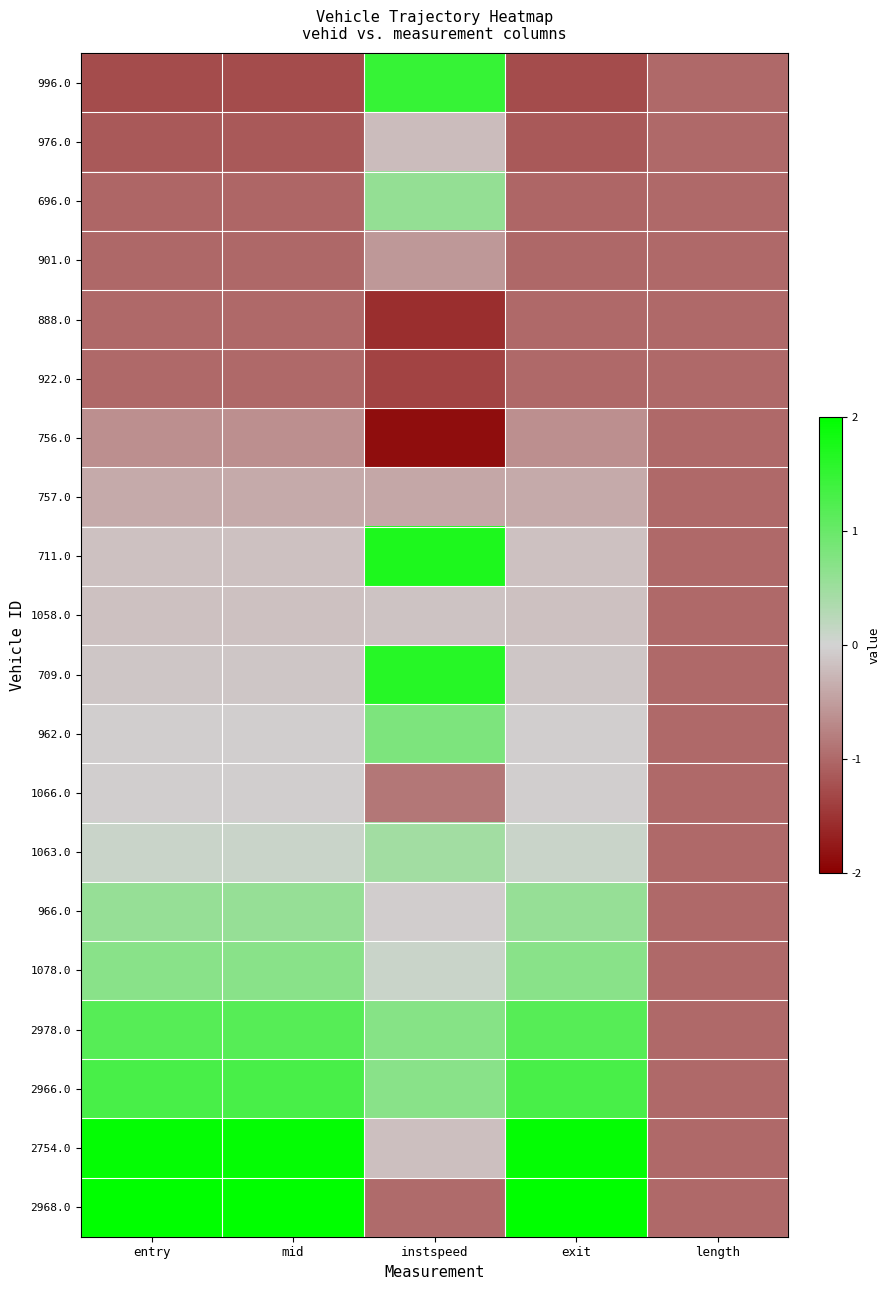

At which category is the sum across all series the highest?

instspeed